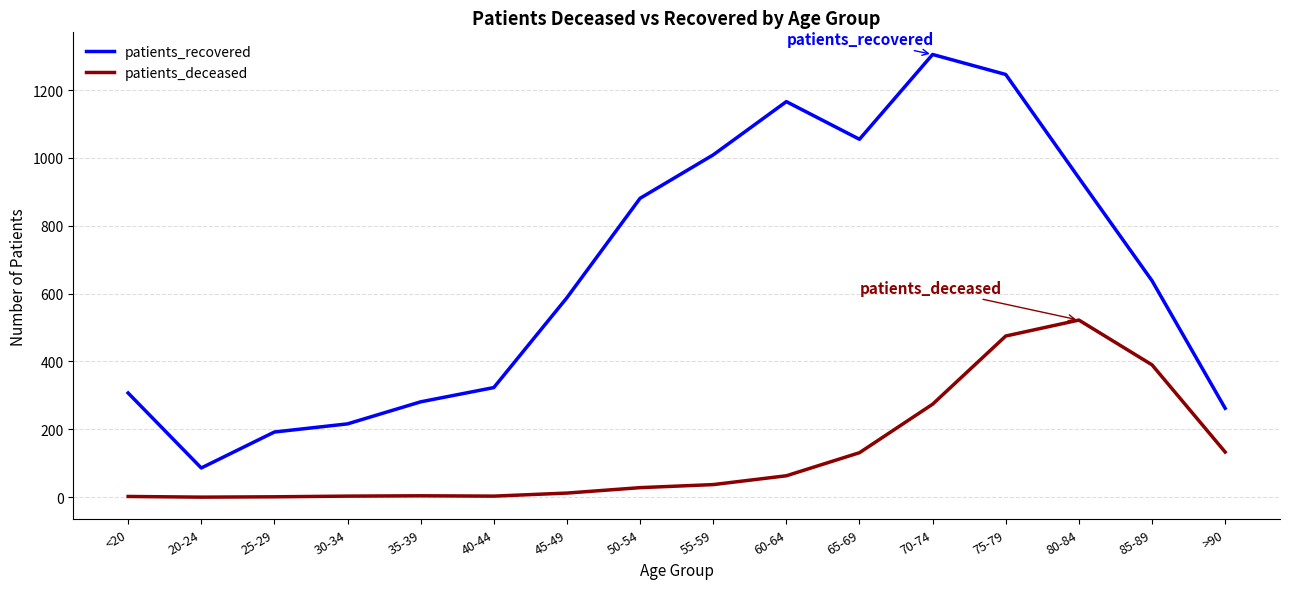

Is it true that patients_recovered equals 229 at 85-89?

False